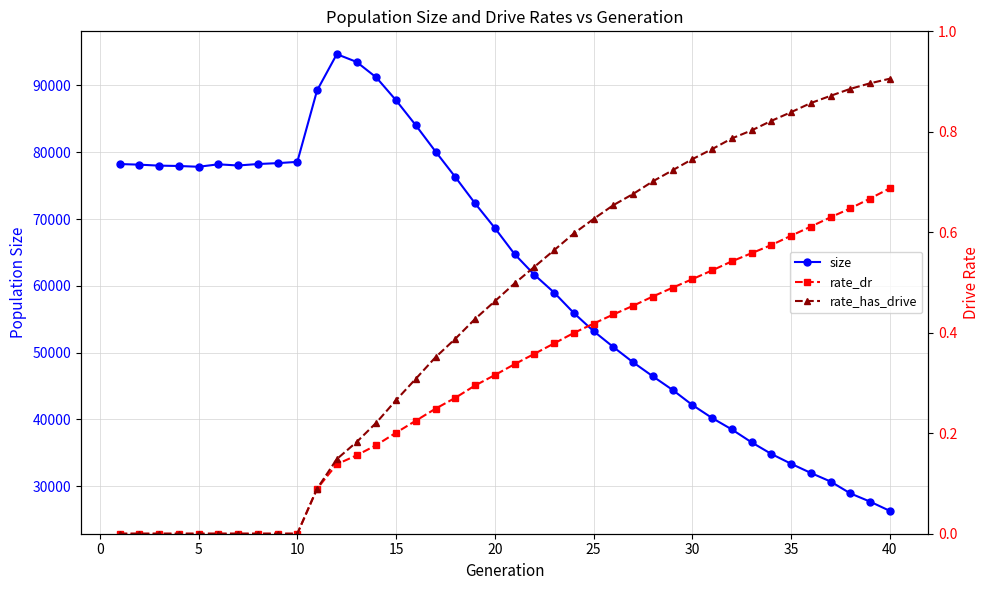

Does the chart display data point markers on the line(s)?

Yes